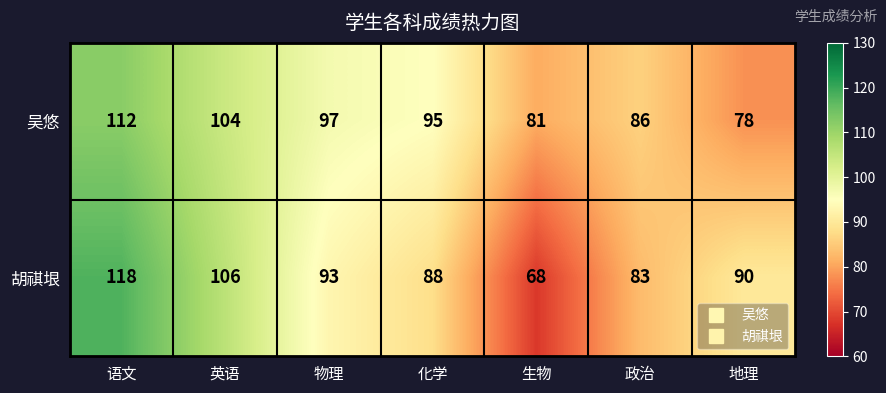

What is the maximum value shown in the chart?

118